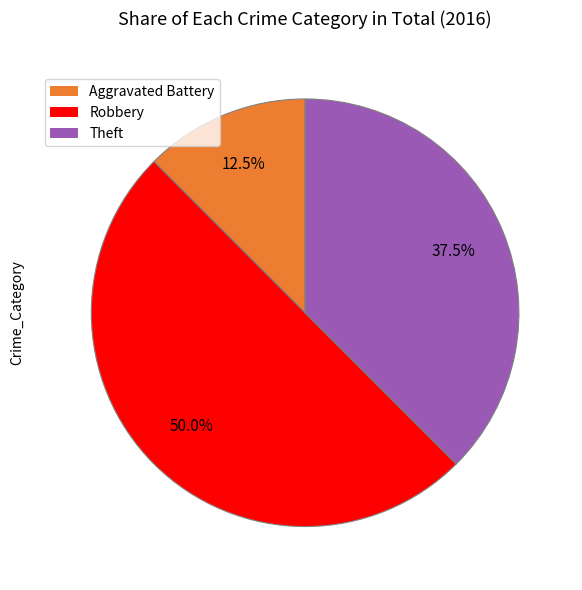

Is Theft the majority of the pie?

No